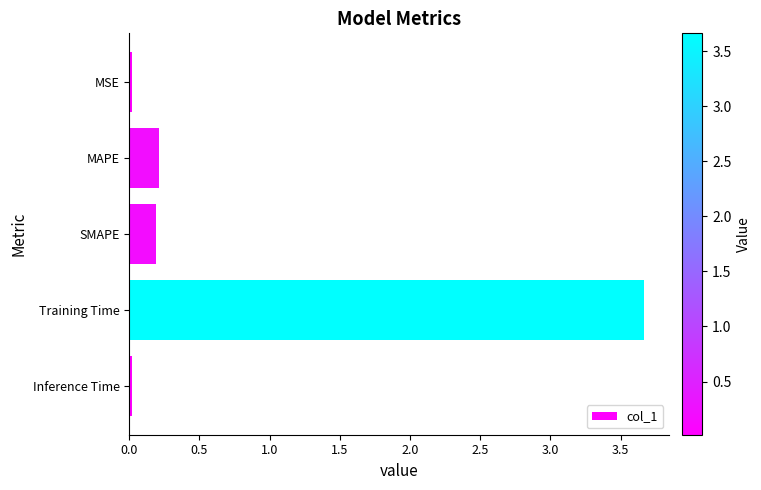

What position from the top is MAPE?

2